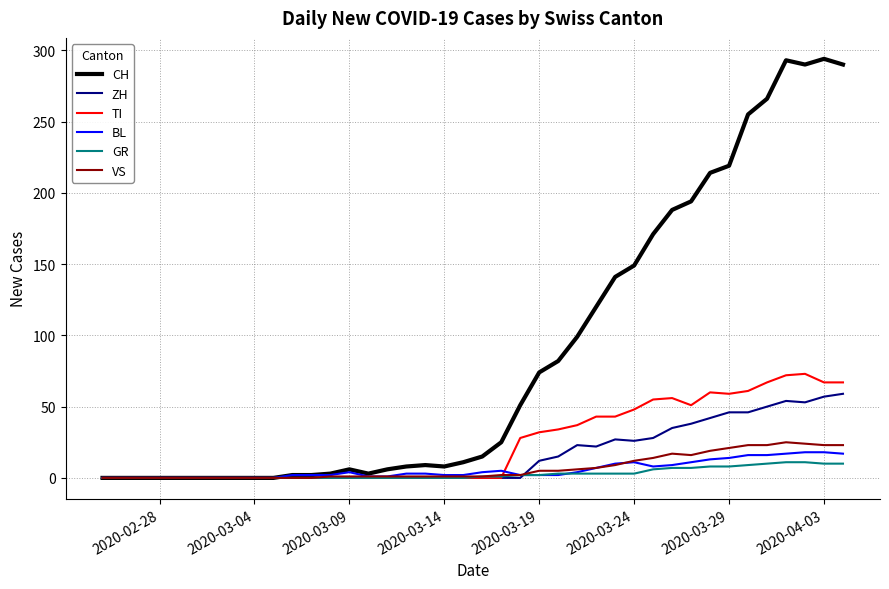

Which series has the widest spread of values?

CH